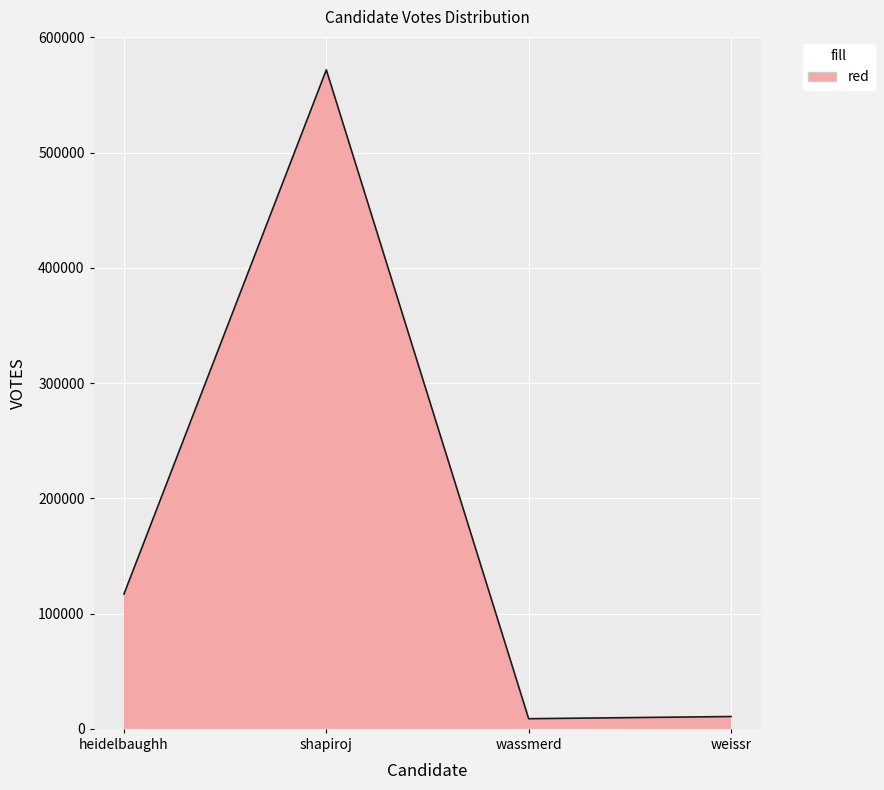

At which category does the chart reach its peak across all series?

shapiroj